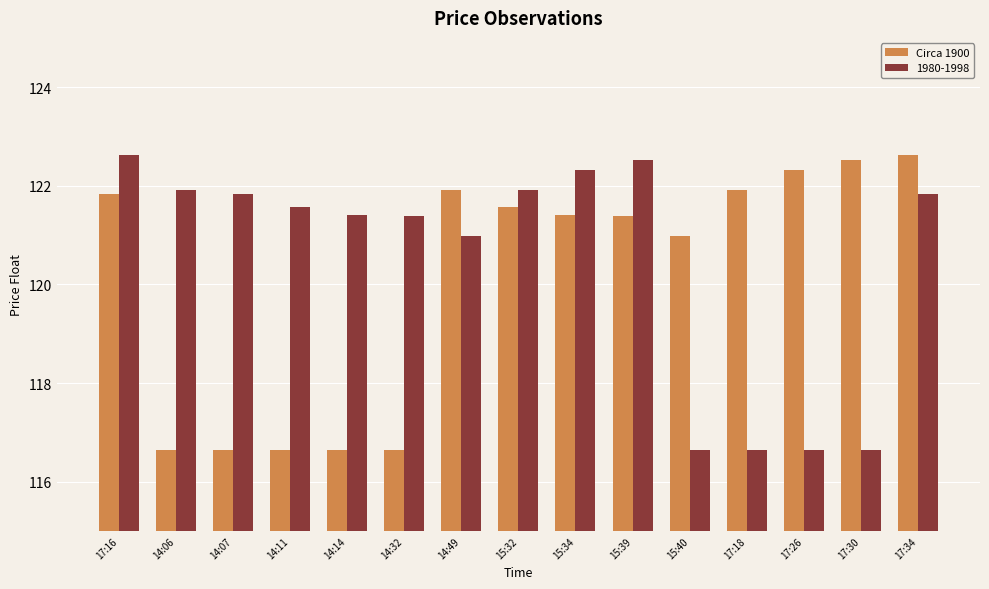

Reading left to right, extract all data points from this chart.

Circa 1900: 121.8	116.7	116.7	116.7	116.7	116.7	121.9	121.6	121.4	121.4	121.0	121.9	122.3	122.5	122.6
1980-1998: 122.6	121.9	121.8	121.6	121.4	121.4	121.0	121.9	122.3	122.5	116.7	116.7	116.7	116.7	121.8